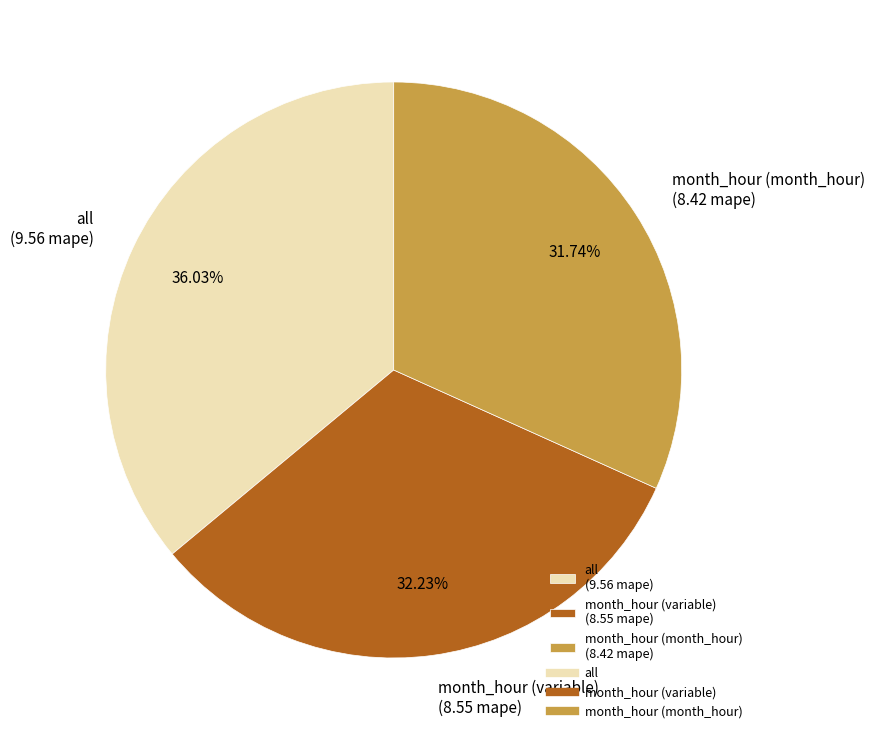

Does month_hour (variable) represent more than half of the total?

No